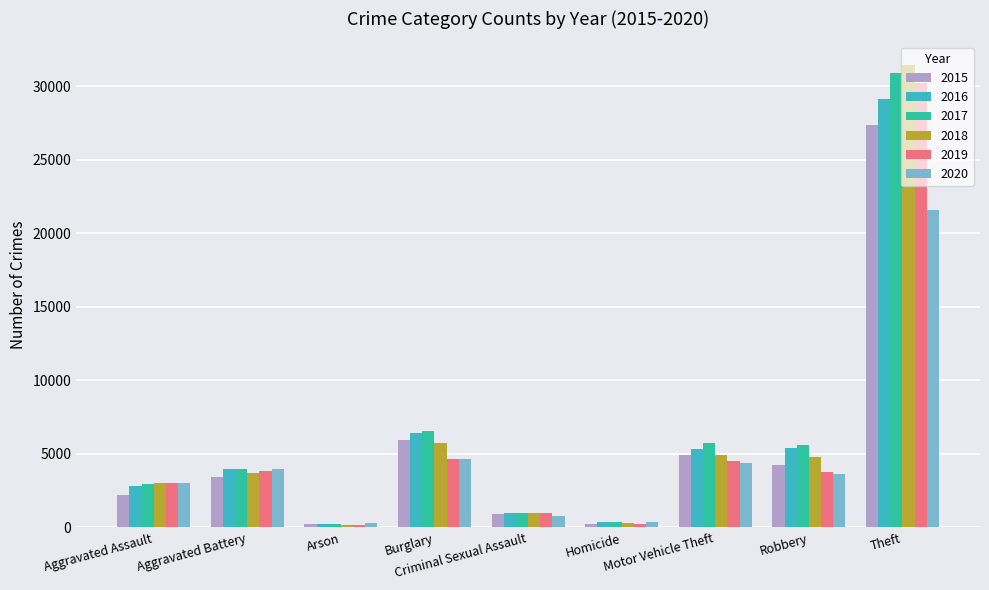

At which category does the chart reach its minimum across all series?

Arson